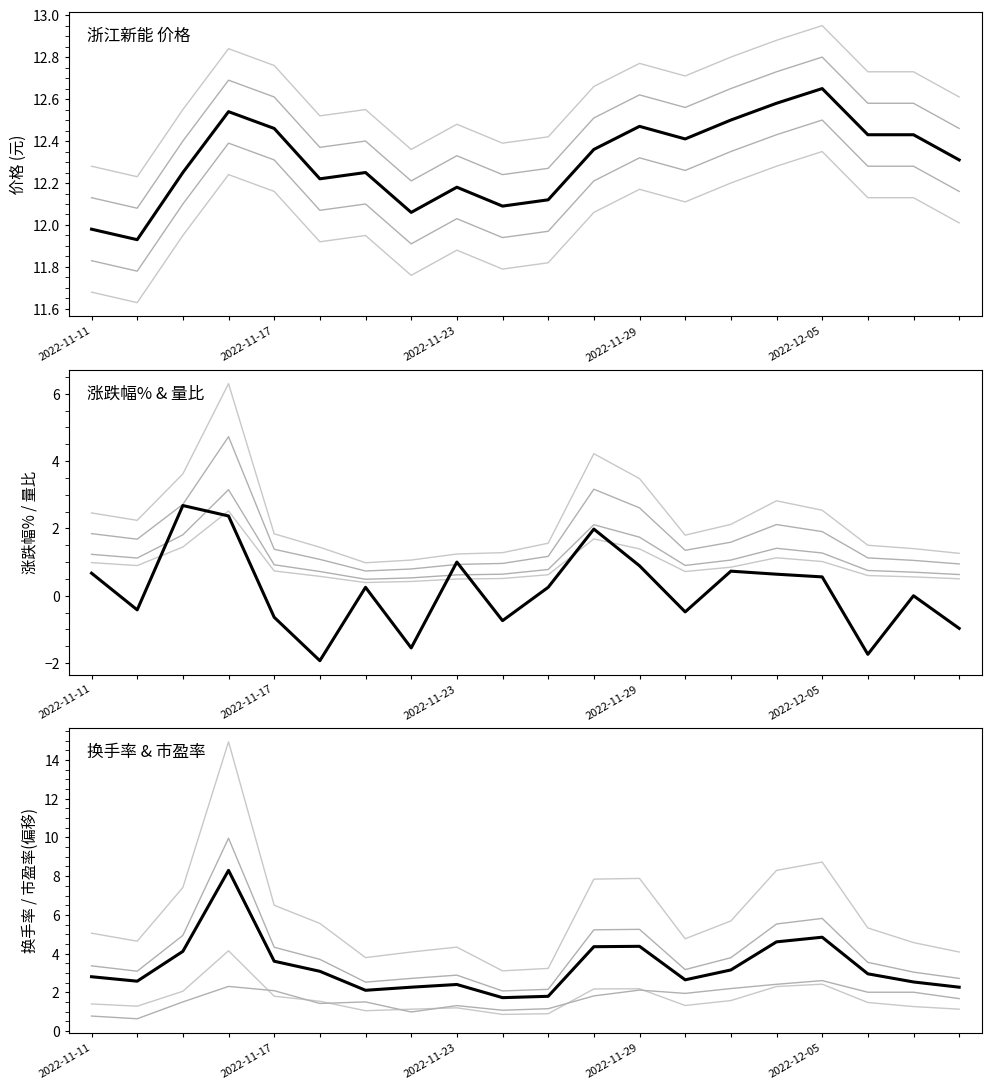

Does the chart display data point markers on the line(s)?

No